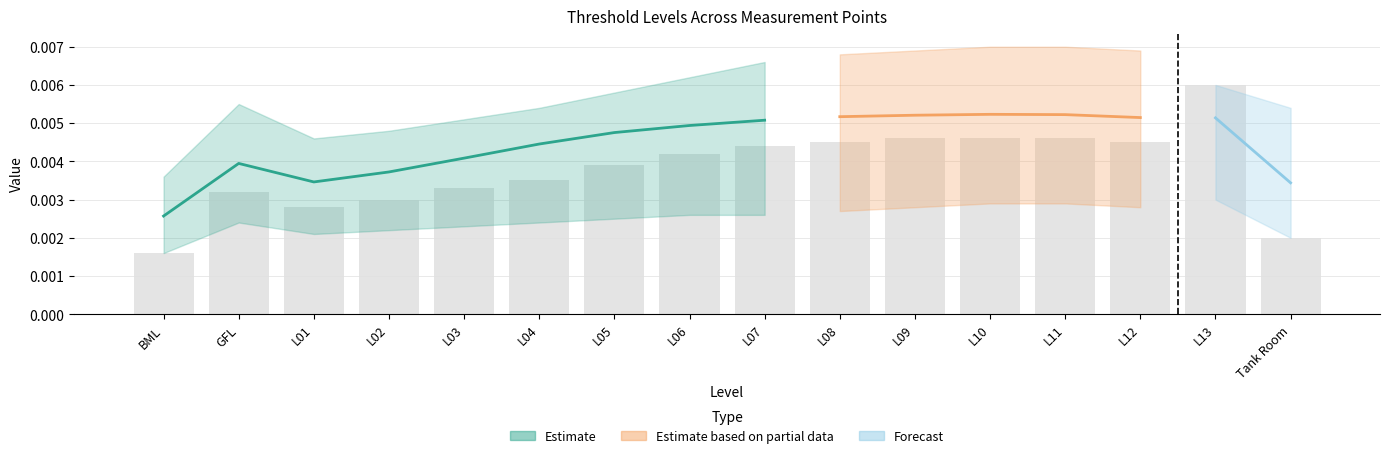

Rank the categories by value from highest to lowest.

L13, L09, L10, L11, L08, L12, L07, L06, L05, L04, L03, GFL, L02, L01, Tank Room, BML